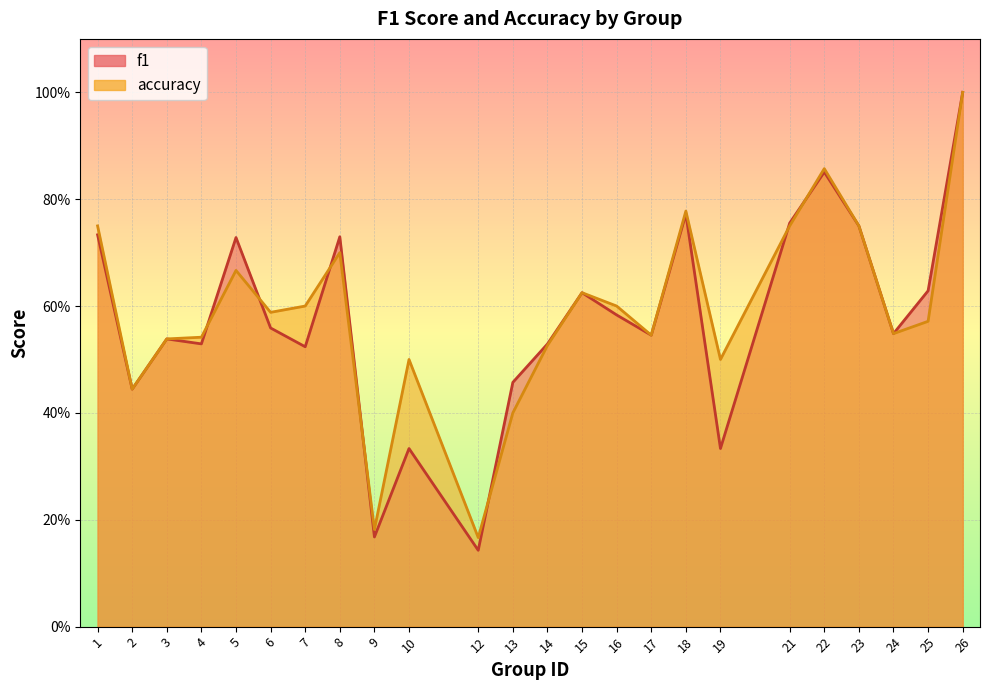

Reading left to right, what are all the values shown in this chart?

f1: 0.7	0.4	0.5	0.5	0.7	0.6	0.5	0.7	0.2	0.3	0.1	0.5	0.5	0.6	0.6	0.5	0.8	0.3	0.8	0.9	0.8	0.5	0.6	1.0
accuracy: 0.8	0.4	0.5	0.5	0.7	0.6	0.6	0.7	0.2	0.5	0.2	0.4	0.5	0.6	0.6	0.5	0.8	0.5	0.8	0.9	0.8	0.5	0.6	1.0